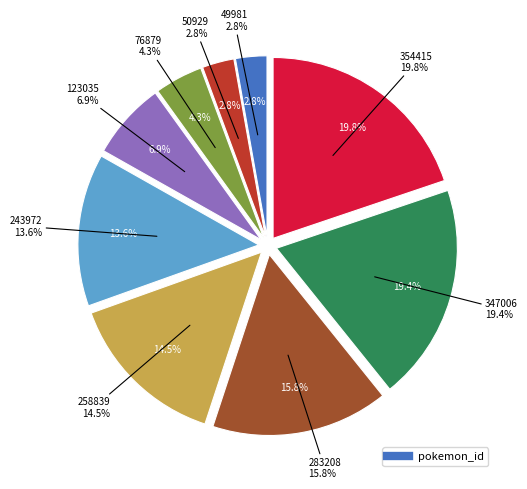

Which slice is the largest?

354415